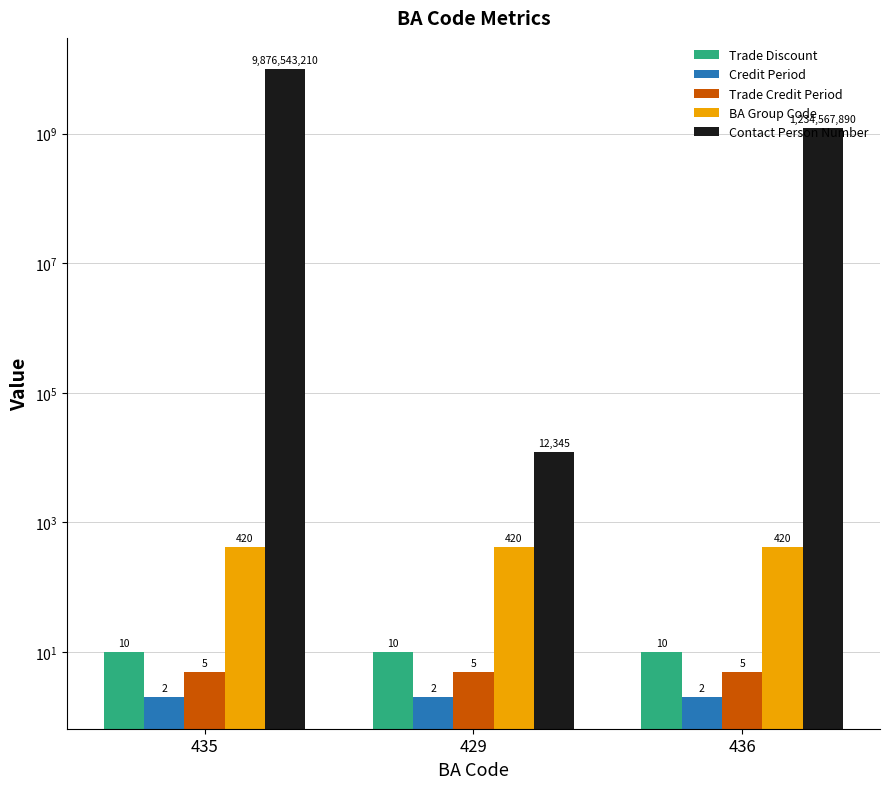

What is the maximum value shown in the chart?

9876543210